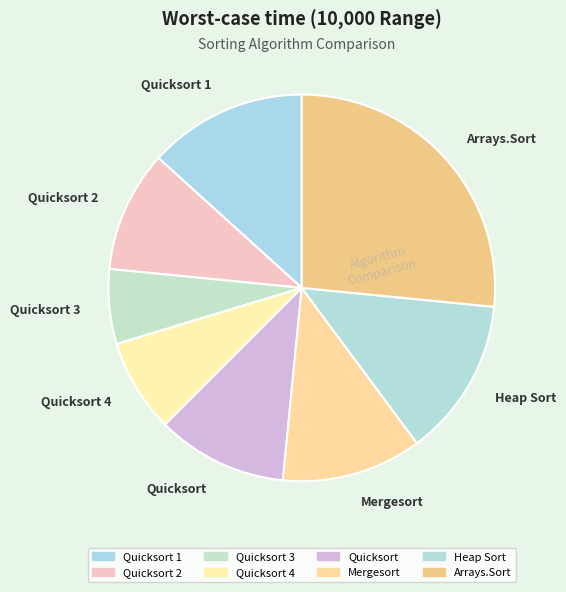

True or false: Quicksort 4 accounts for 2% of the total.

False